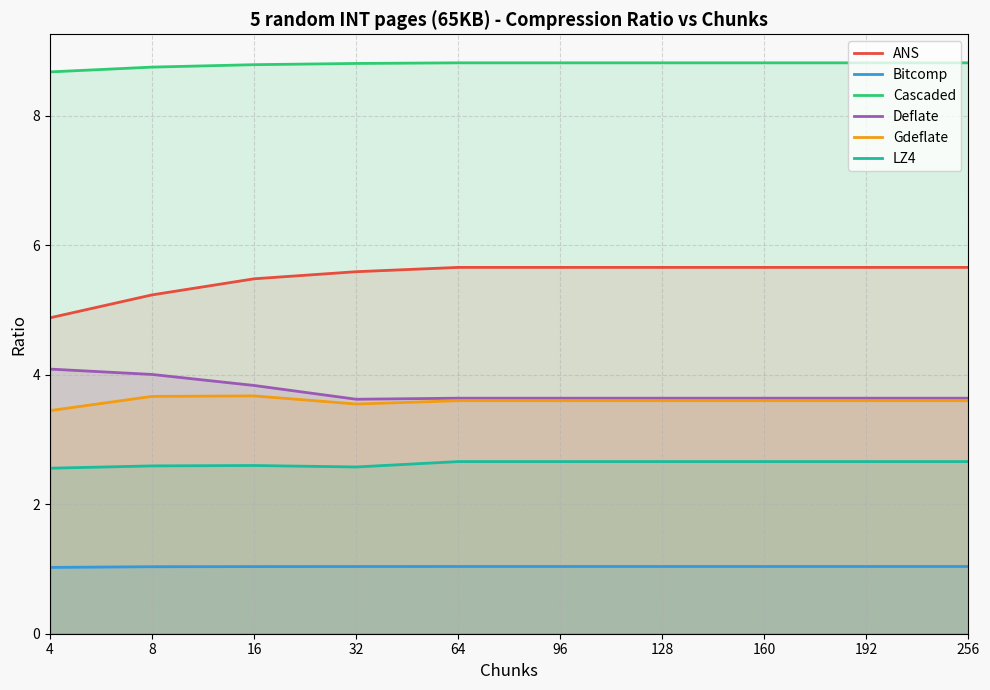

What is the difference between the maximum and minimum values in the LZ4 series?

0.1